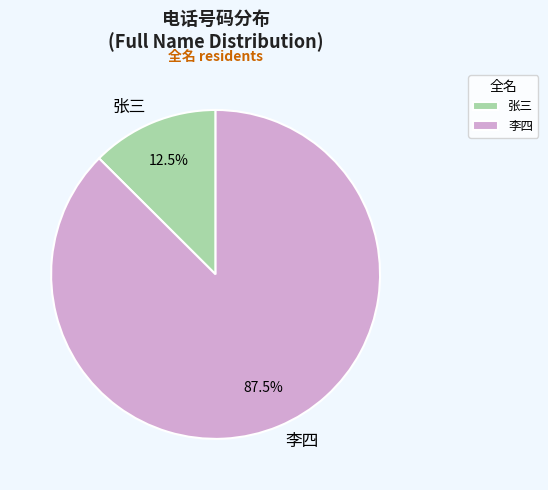

What portion of the pie excludes 张三?

87.5%